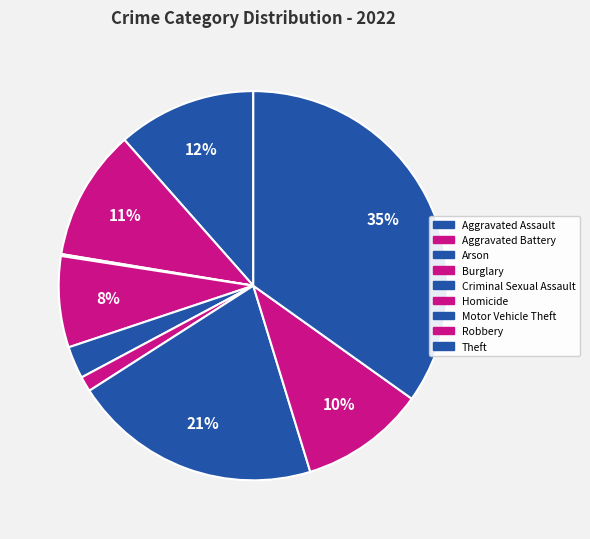

What portion of the pie excludes Robbery?

89.6%